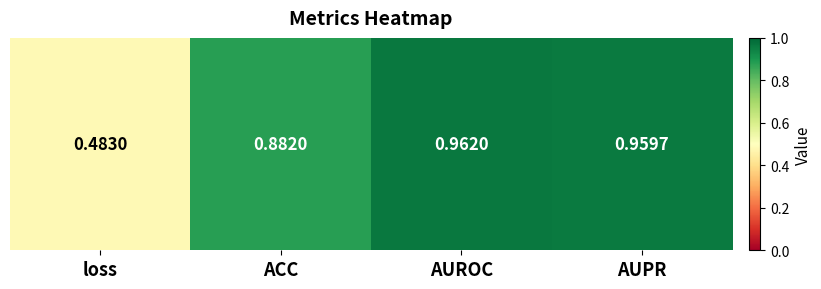

Is it true that the value at loss is 0.5?

True